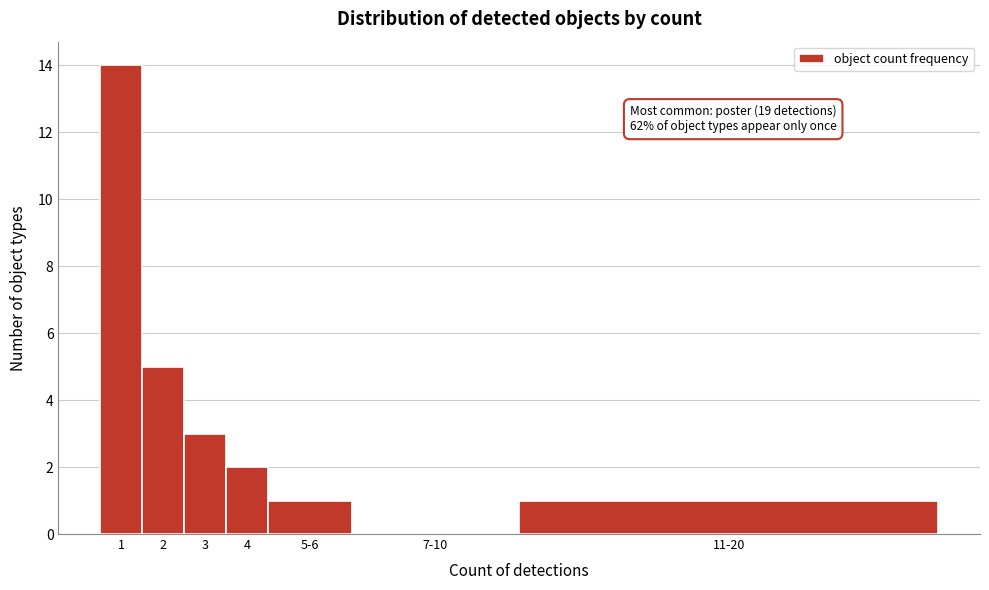

Reading left to right, list all the values displayed in this chart.

1=14	2=5	3=3	4=2	5-6=1	7-10=0	11-20=1